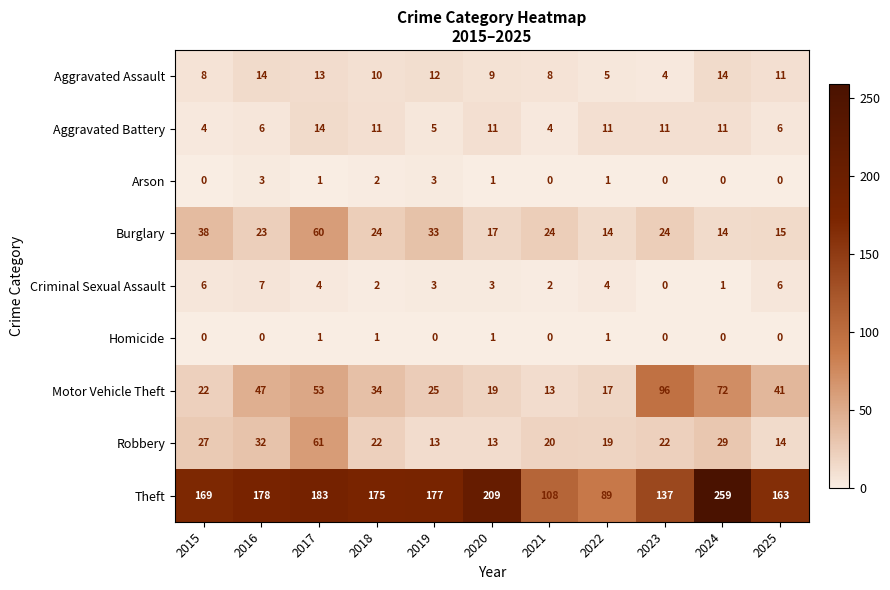

Rank the series by their maximum value, from highest to lowest.

Theft, Motor Vehicle Theft, Robbery, Burglary, Aggravated Assault, Aggravated Battery, Criminal Sexual Assault, Arson, Homicide